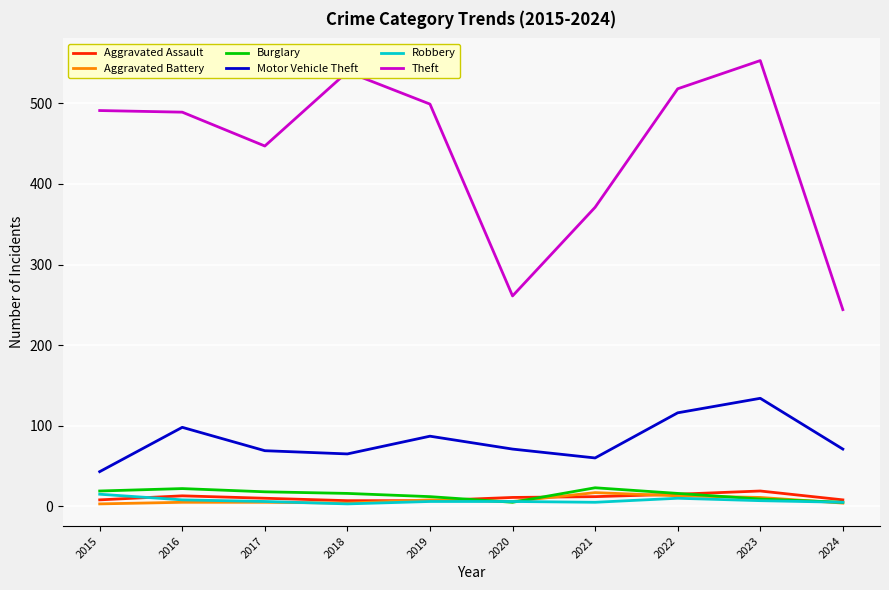

How many distinct data groups are displayed?

6